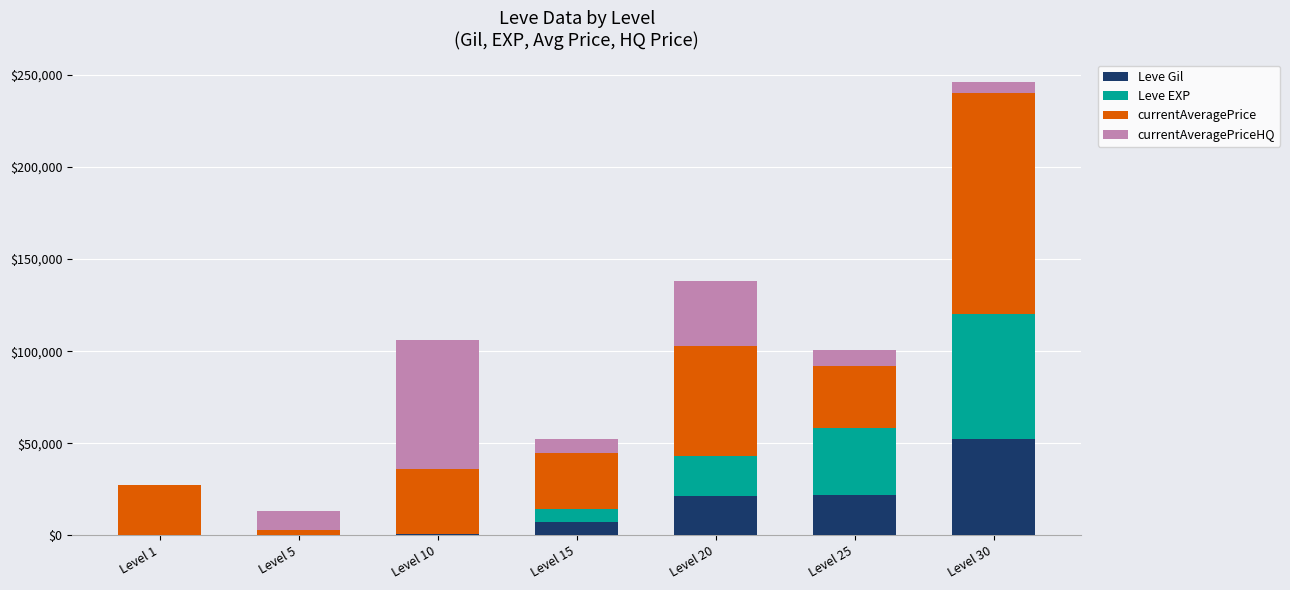

At which category is the sum across all series the highest?

Level 30